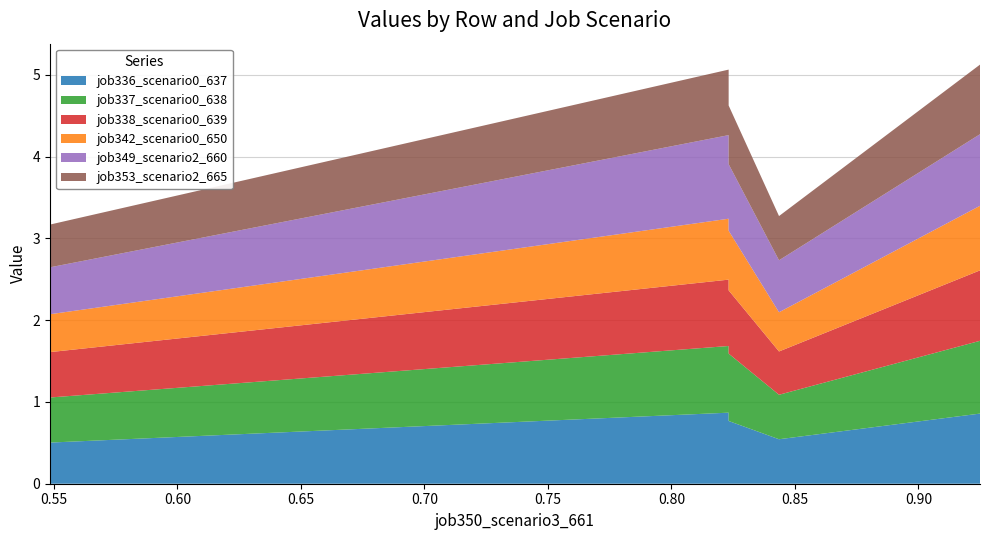

Reading right to left, list all the values displayed in this chart.

job336_scenario0_637: B54=0.9	cn12=0.5	B11=0.8	B14=0.9	in27=0.5
job337_scenario0_638: B54=0.9	cn12=0.5	B11=0.8	B14=0.8	in27=0.6
job338_scenario0_639: B54=0.9	cn12=0.5	B11=0.8	B14=0.8	in27=0.6
job342_scenario0_650: B54=0.8	cn12=0.5	B11=0.7	B14=0.7	in27=0.5
job349_scenario2_660: B54=0.9	cn12=0.6	B11=0.8	B14=1.0	in27=0.6
job353_scenario2_665: B54=0.9	cn12=0.5	B11=0.7	B14=0.8	in27=0.5